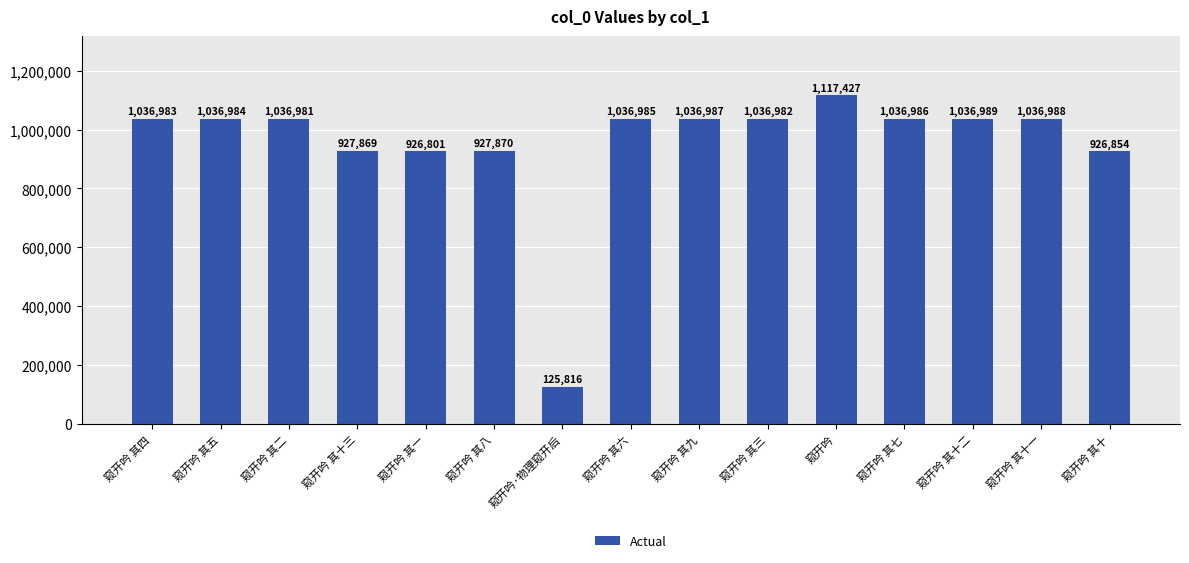

Are the bars grouped side by side (vs. stacked)?

No